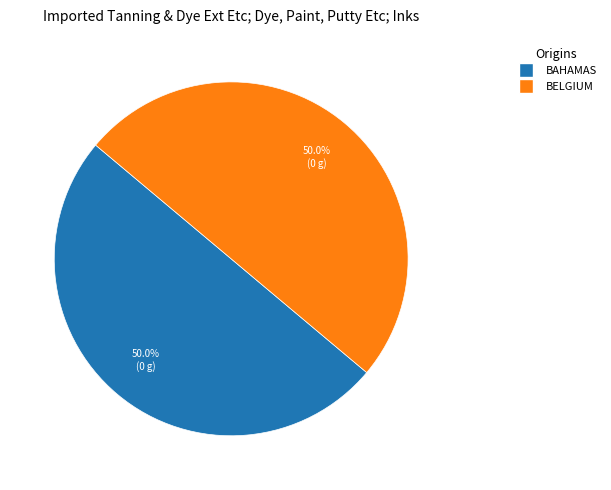

How many slices are in this pie chart?

2